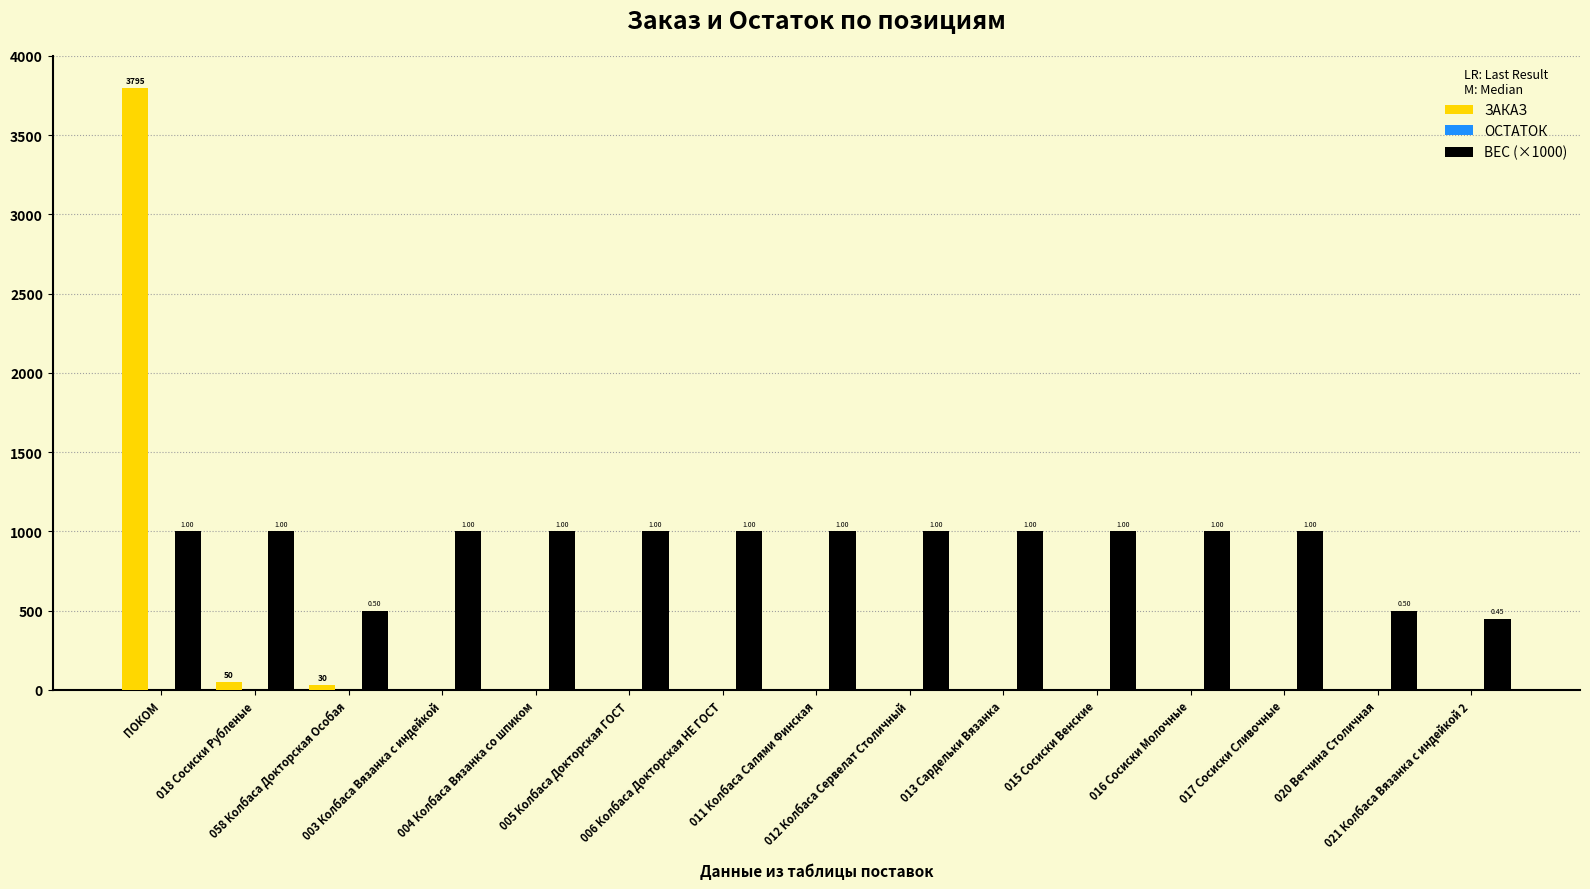

Which series changed the most between 018 Сосиски Рубленые and 017 Сосиски Сливочные?

ЗАКАЗ